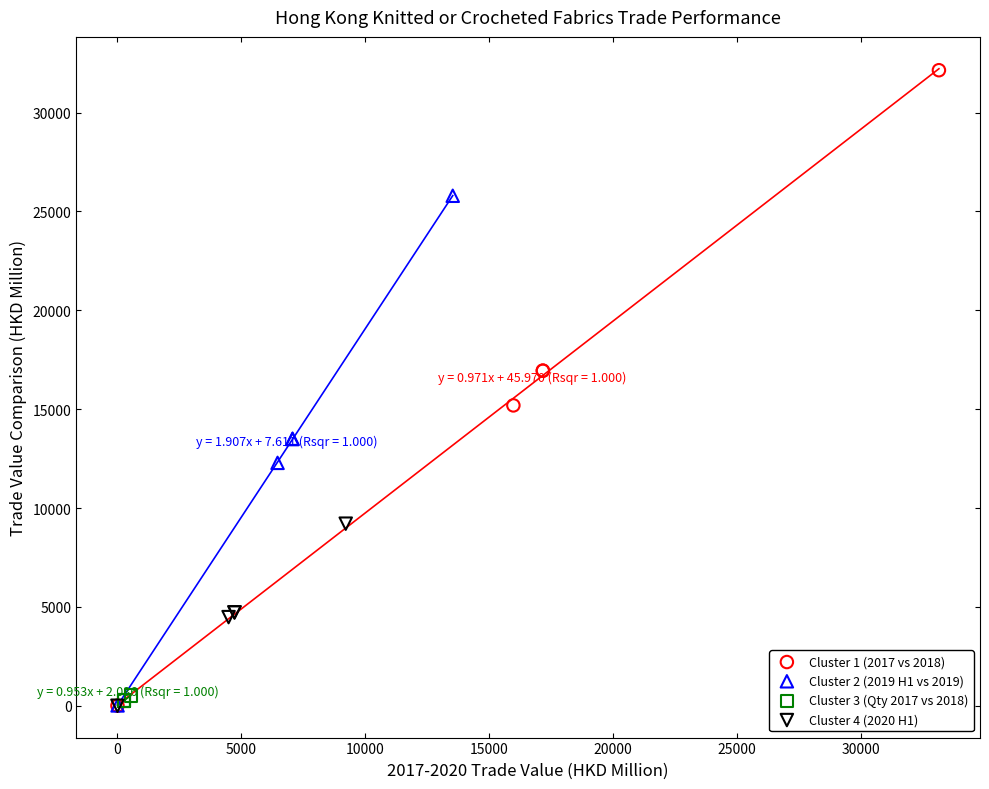

What are all the series names shown in the legend?

Cluster 1 (2017 vs 2018), Cluster 2 (2019 H1 vs 2019), Cluster 3 (Qty 2017 vs 2018), Cluster 4 (2020 H1)